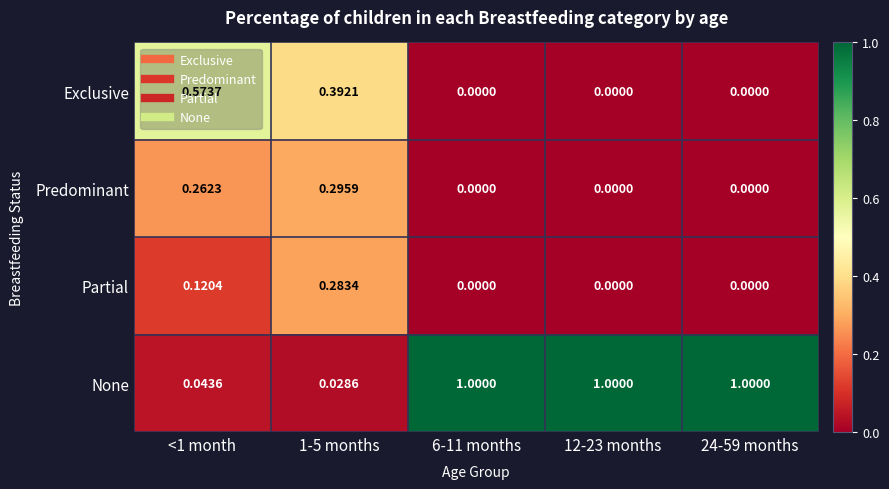

Which series changed the most between 1-5 months and 24-59 months?

None